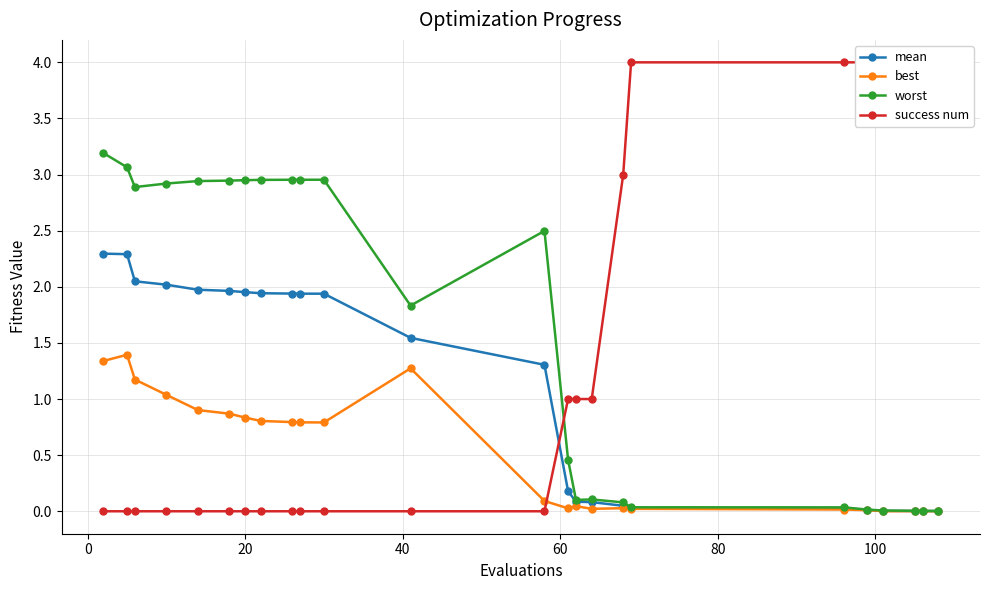

How many lines are shown in the chart?

4